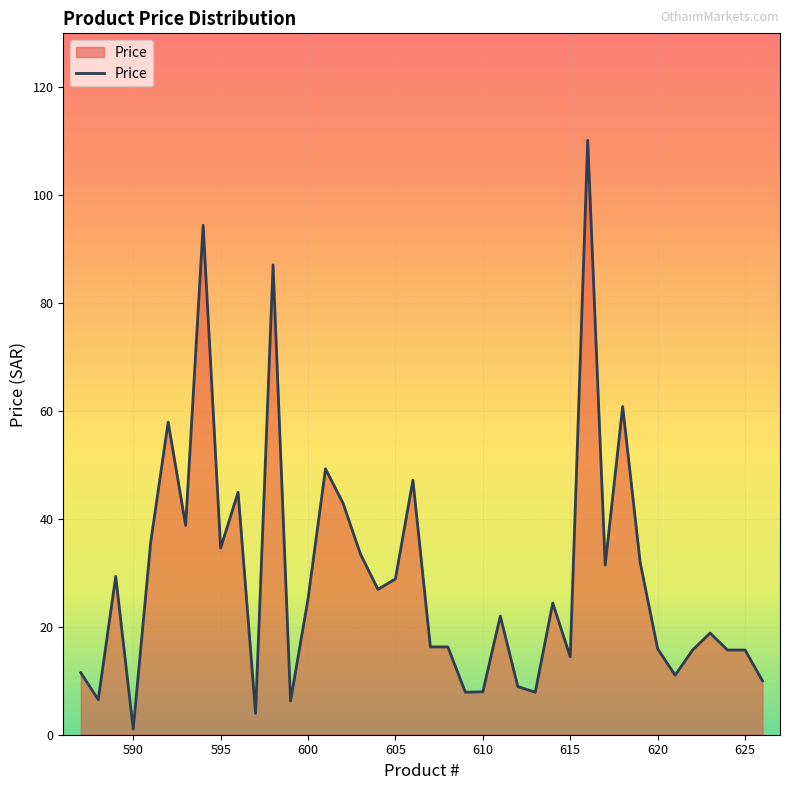

What is the greatest value displayed?

110.2